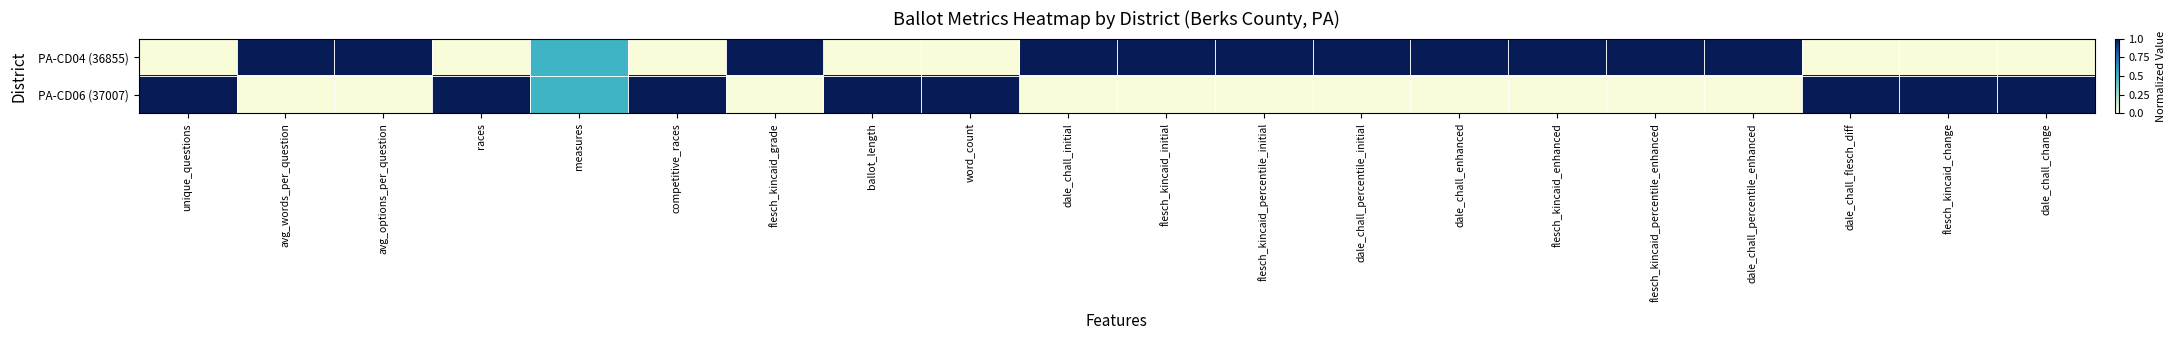

Rank the series by their maximum value, from highest to lowest.

PA-CD04 (36855), PA-CD06 (37007)